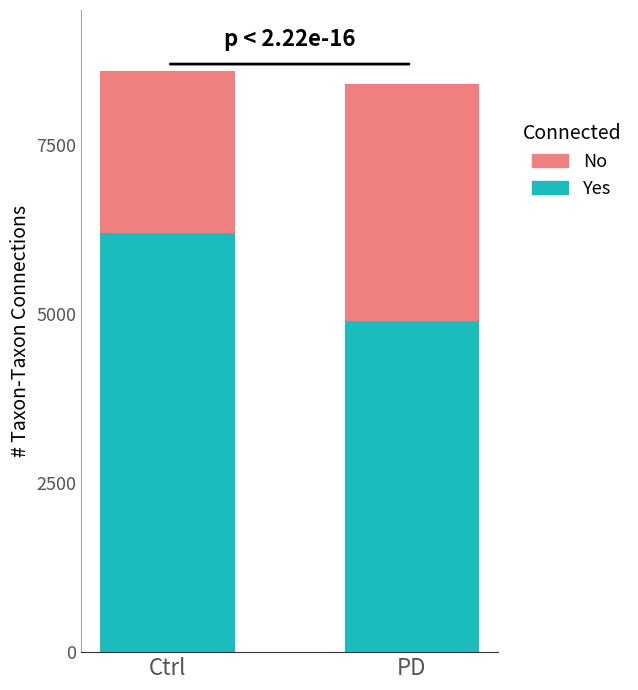

How many data points in Yes are less than 6200?

1